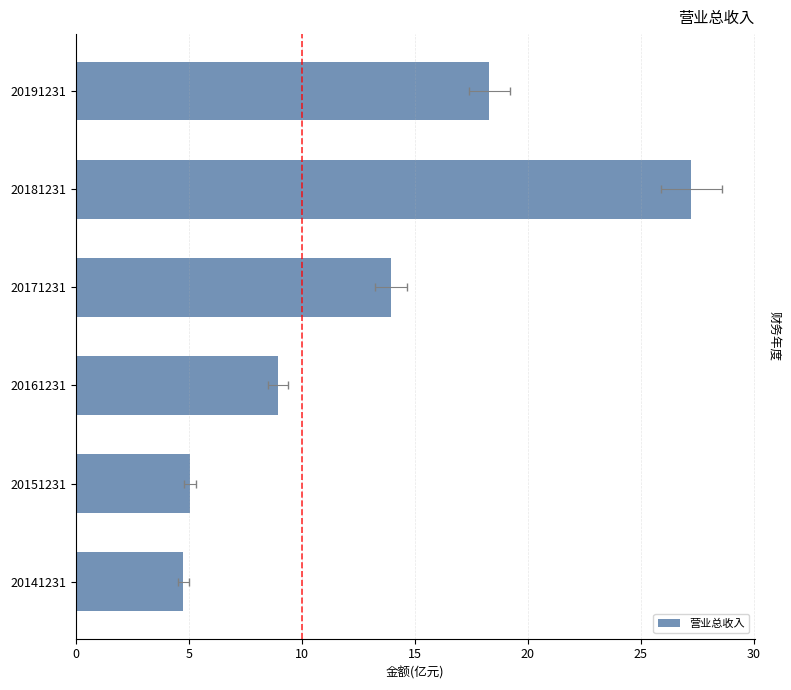

What is the difference between the maximum and minimum values?

22.5